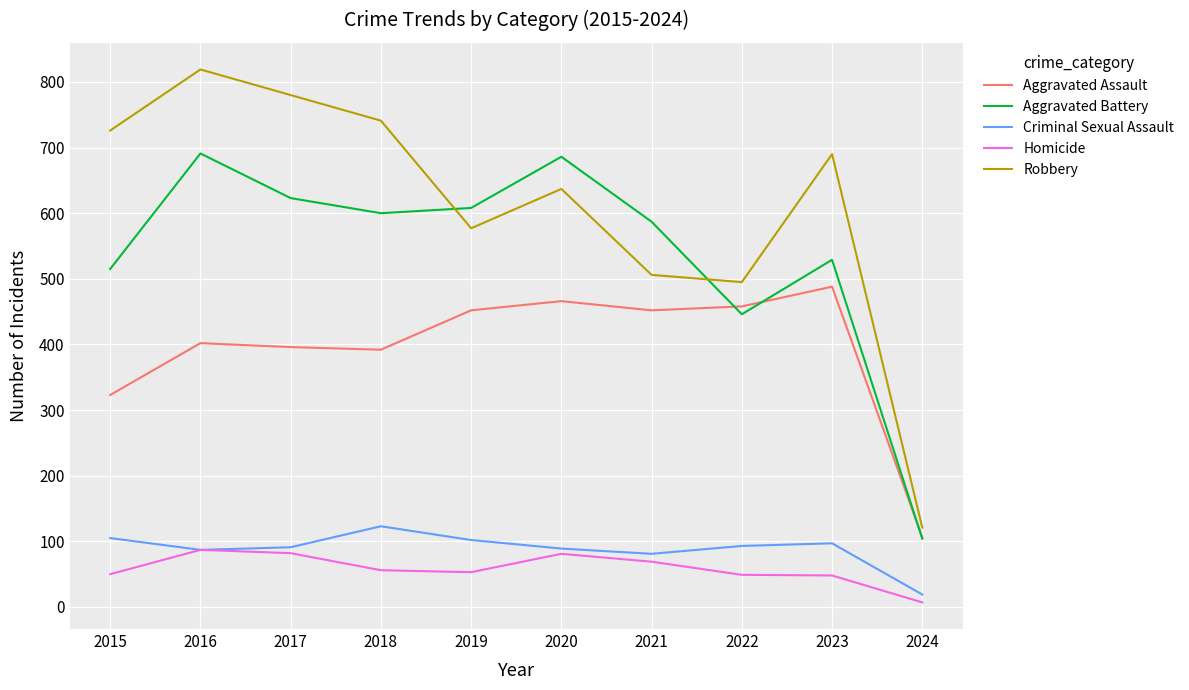

What is the sum of the Aggravated Battery values at 2024 and 2015?

619